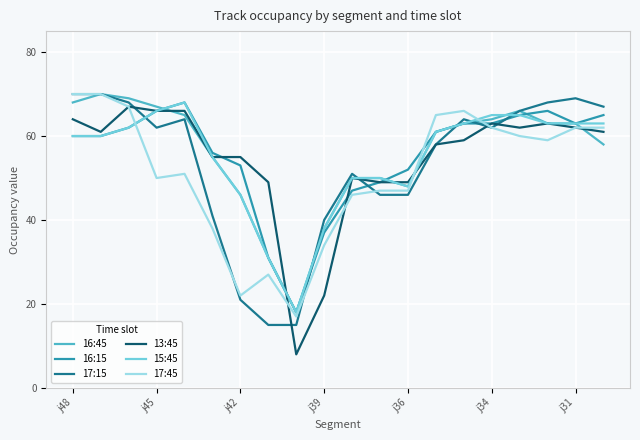

What is the greatest value displayed?

70